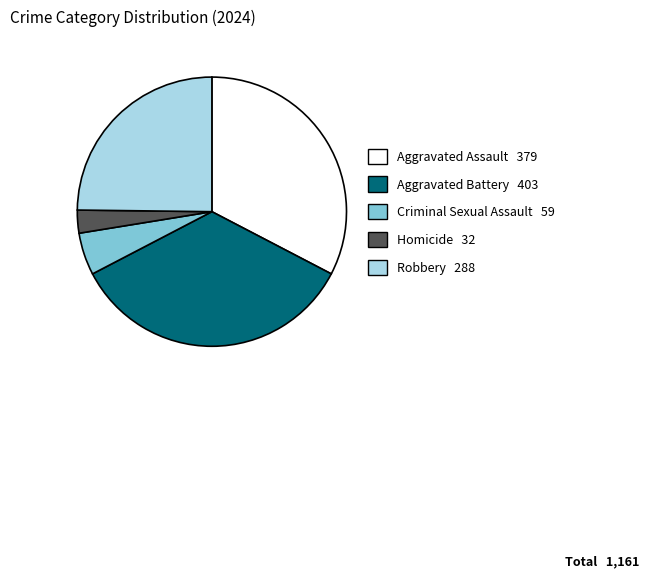

How many segments does this pie chart have?

5